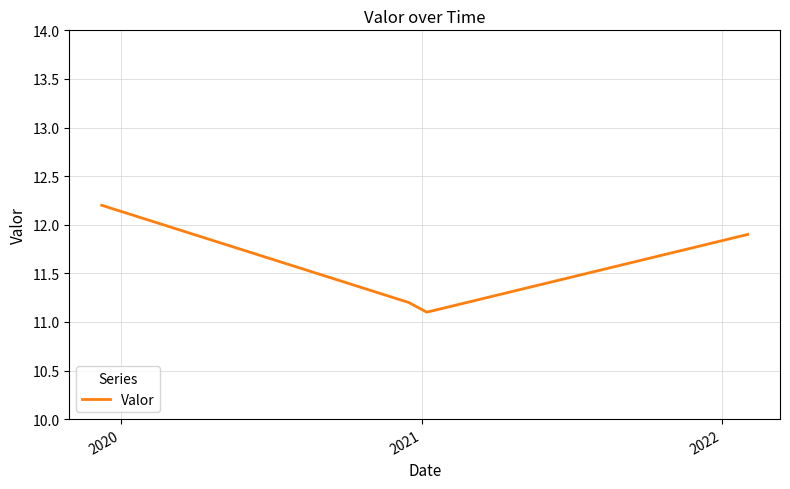

What is the sum of all values?

46.4